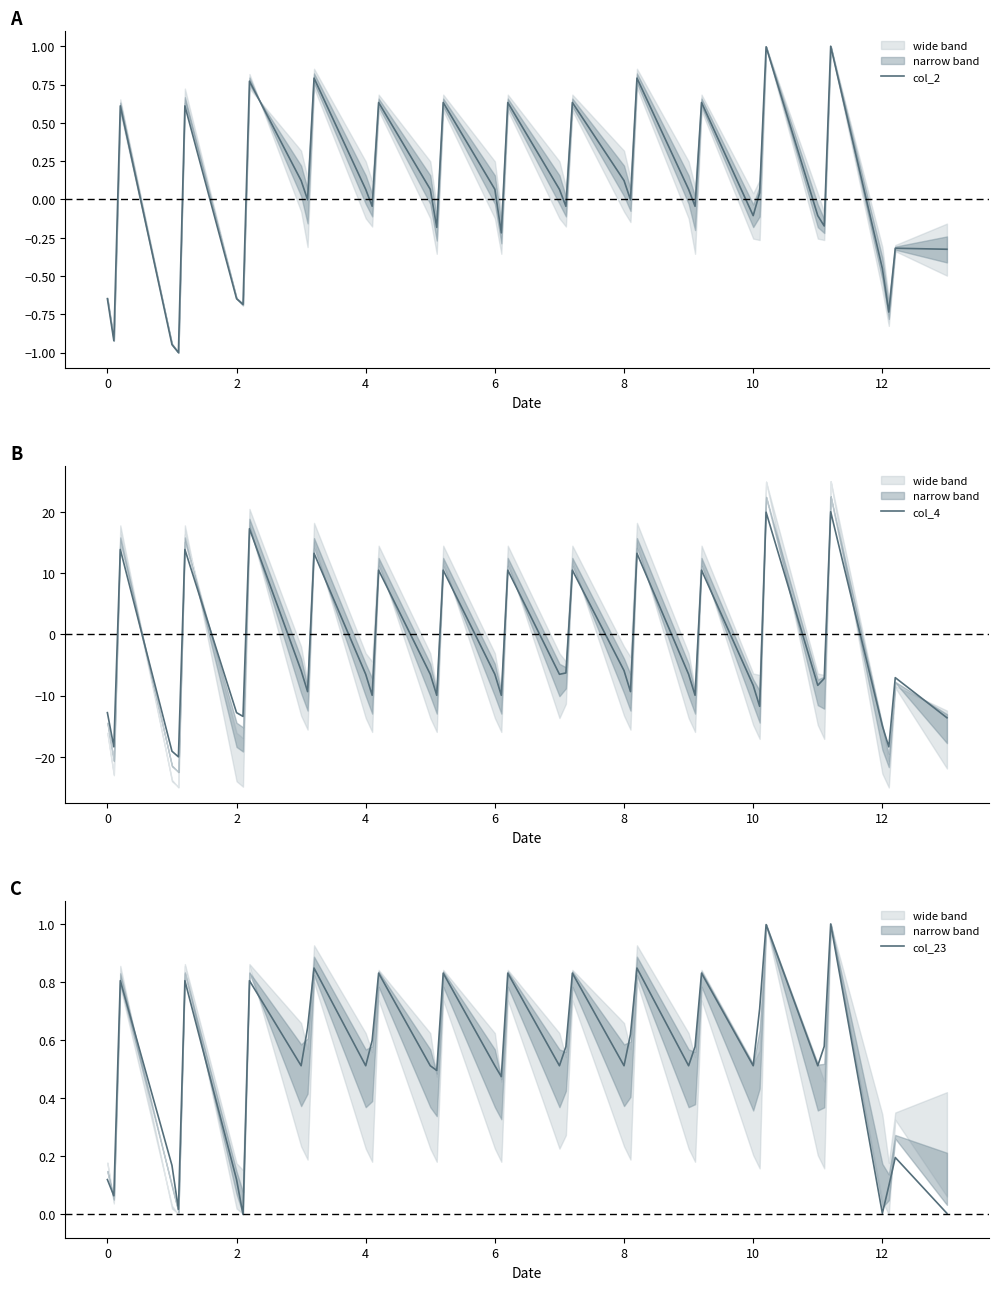

The value of col_4 at 2 is 9.4. True or false?

False